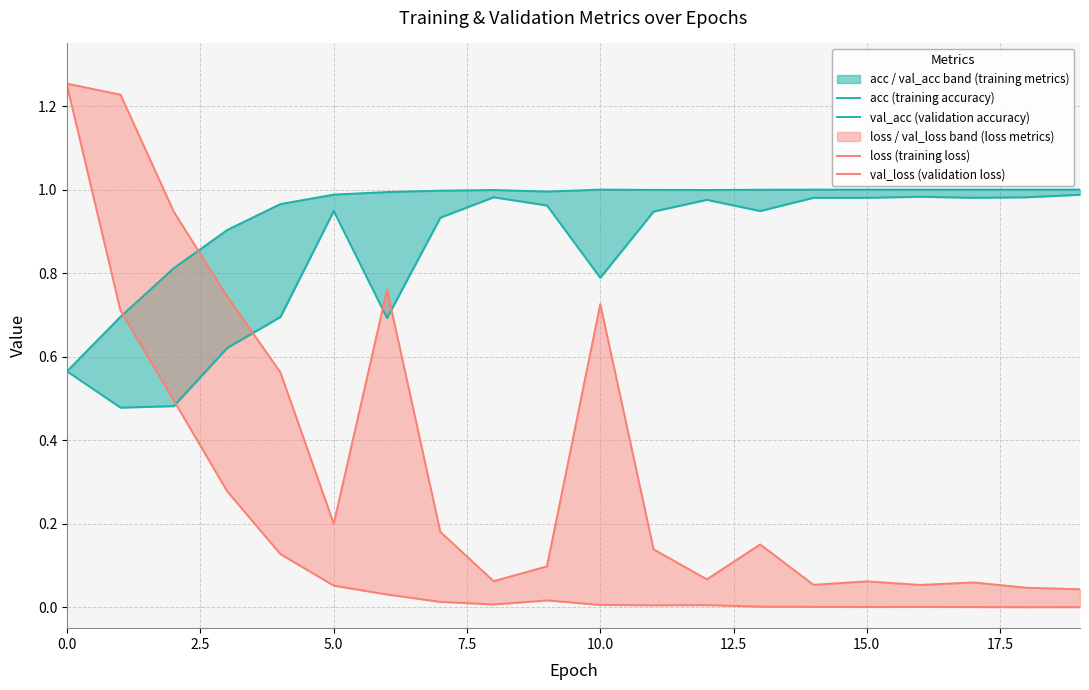

What is the label of the 15th point from the left?

14